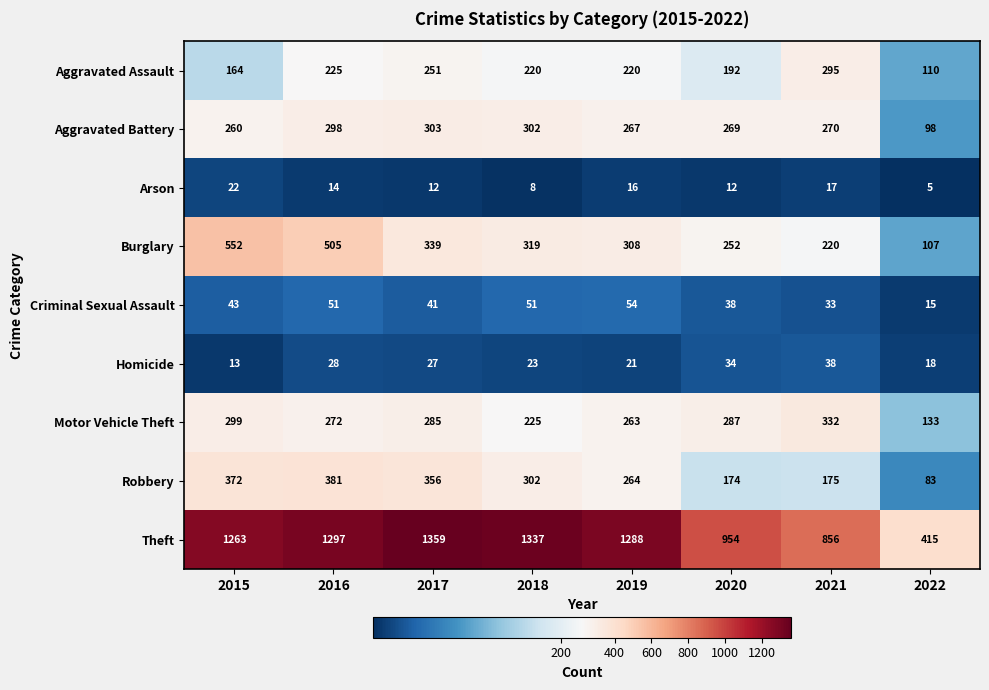

What is the difference between the Aggravated Battery values at 2015 and 2019?

7